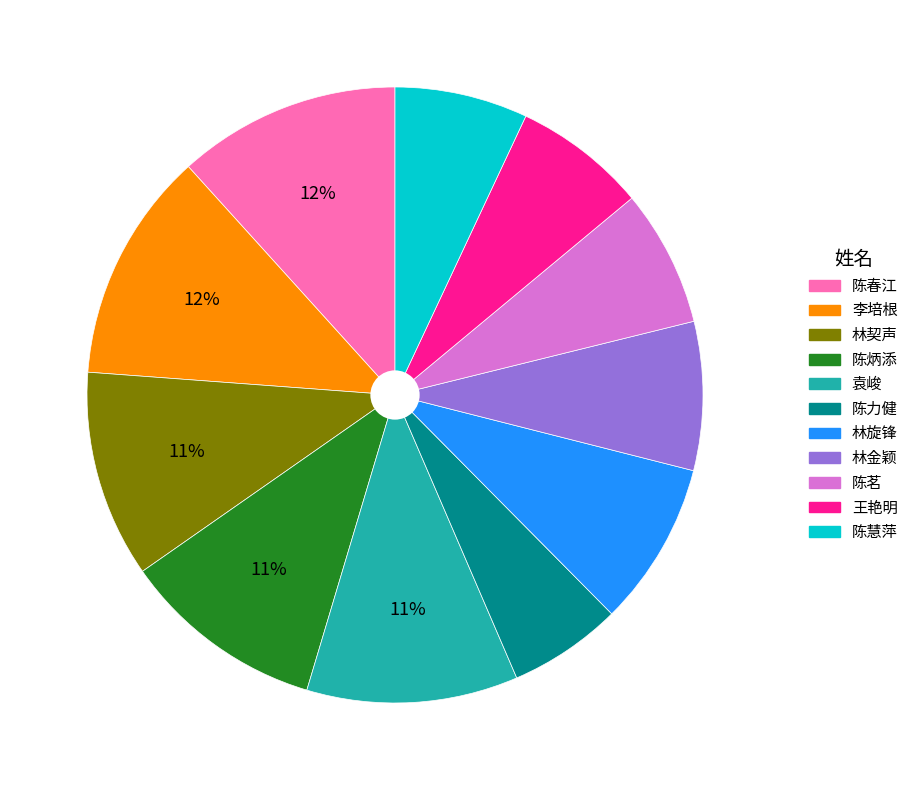

True or false: 袁峻 accounts for 11% of the total.

True